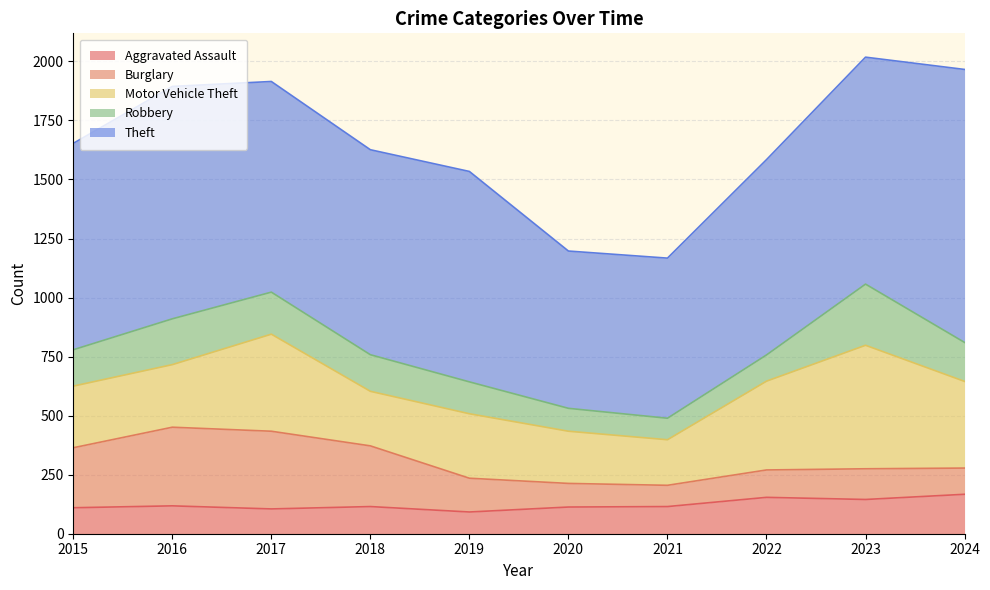

What is the minimum value shown in the chart?

90